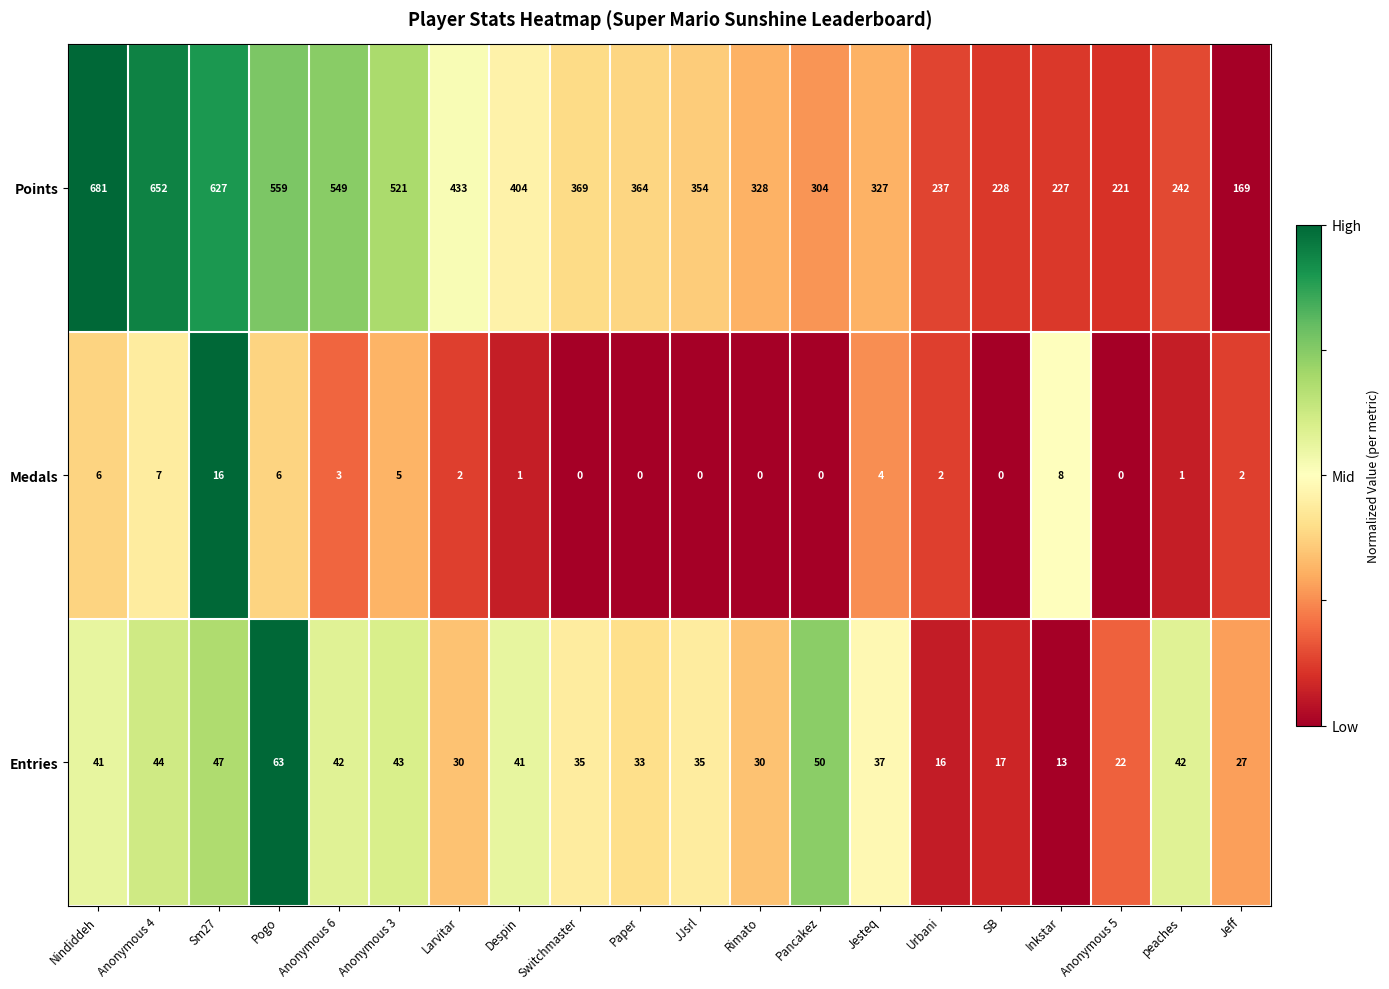

Which category has the highest value in the Entries series?

Pogo